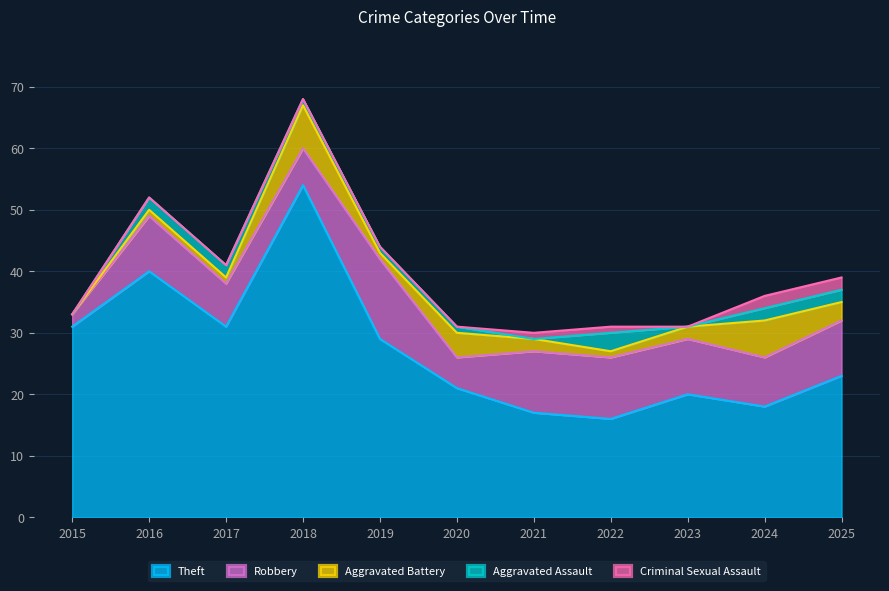

Read the Robbery value at 2018, to the nearest 5.

5